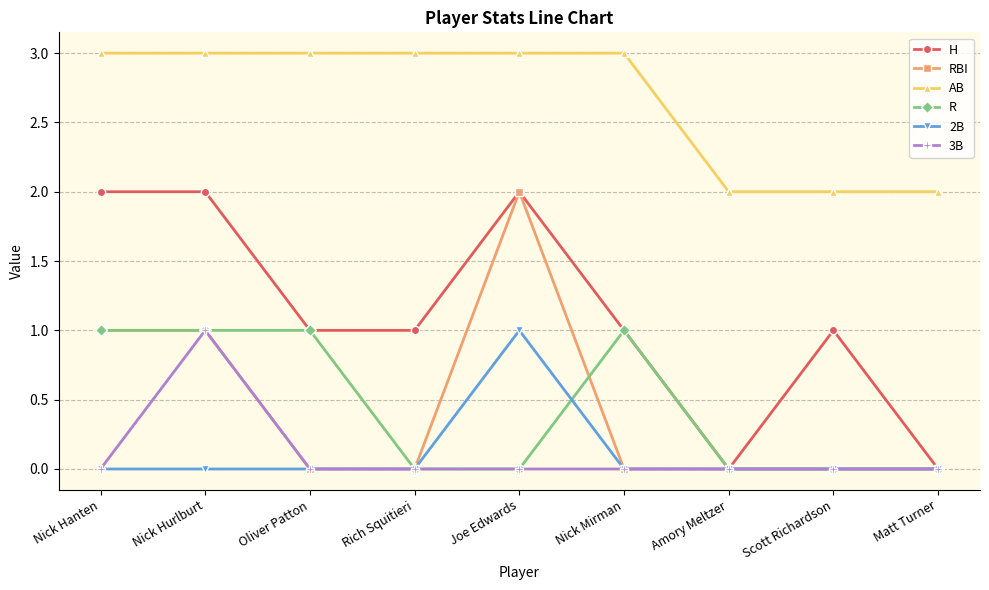

What is the label of the 3rd point from the right?

Amory Meltzer